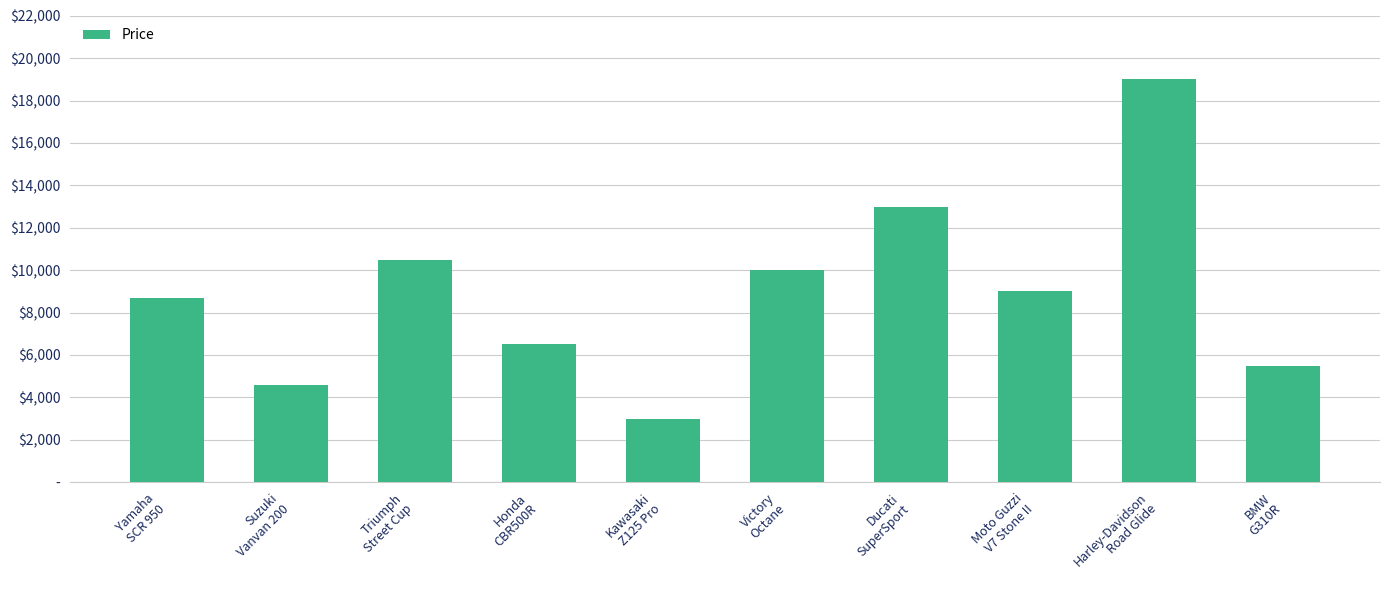

Is it true that the value at Kawasaki
Z125 Pro is 956?

False